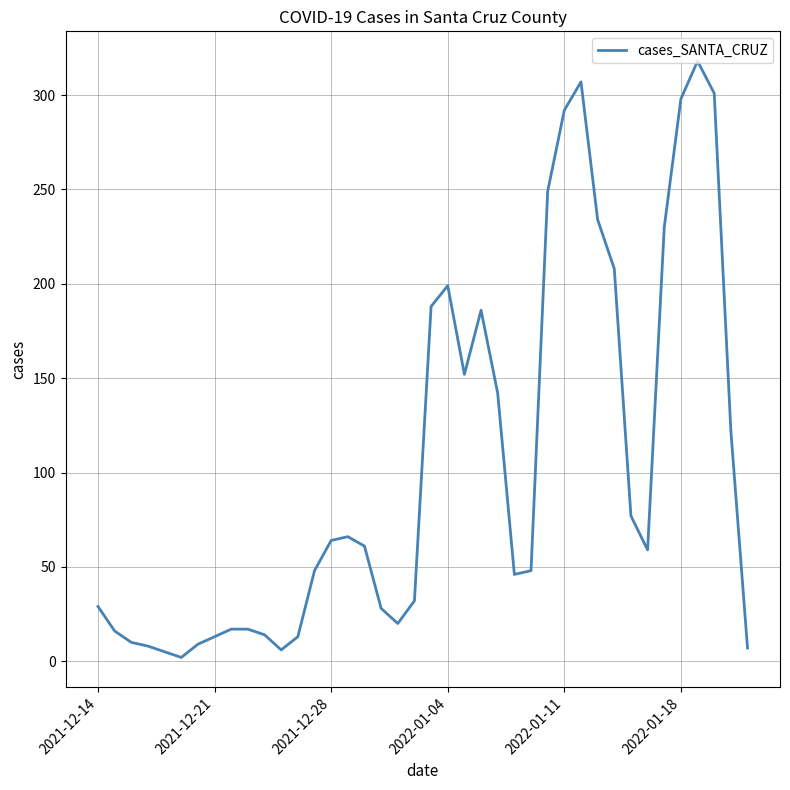

What is the maximum value shown in the chart?

318